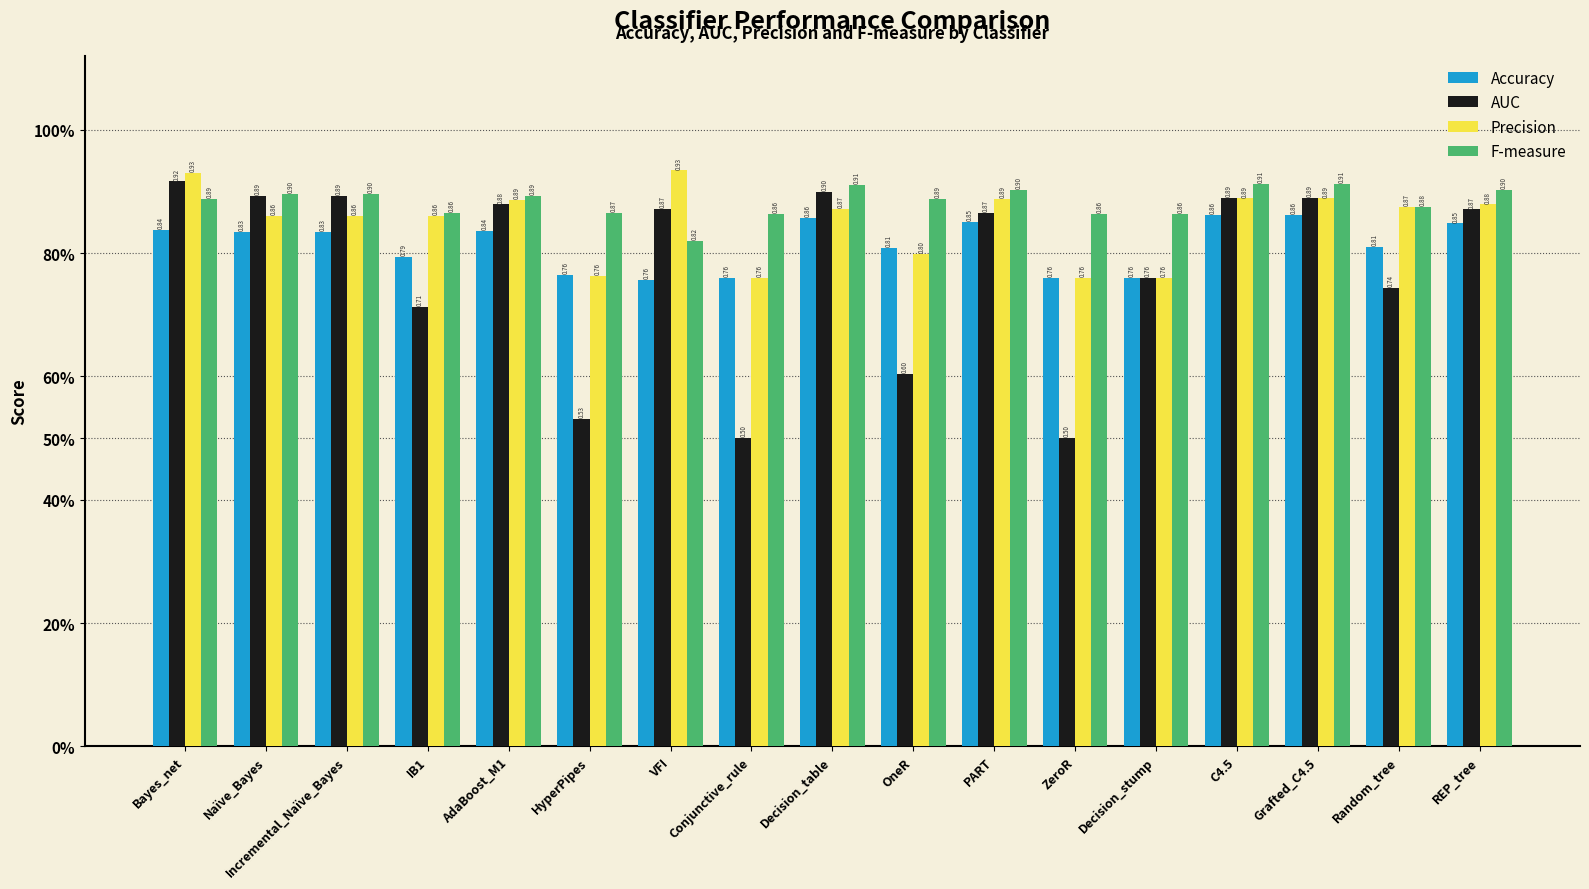

Which series has the largest total across all categories?

F-measure